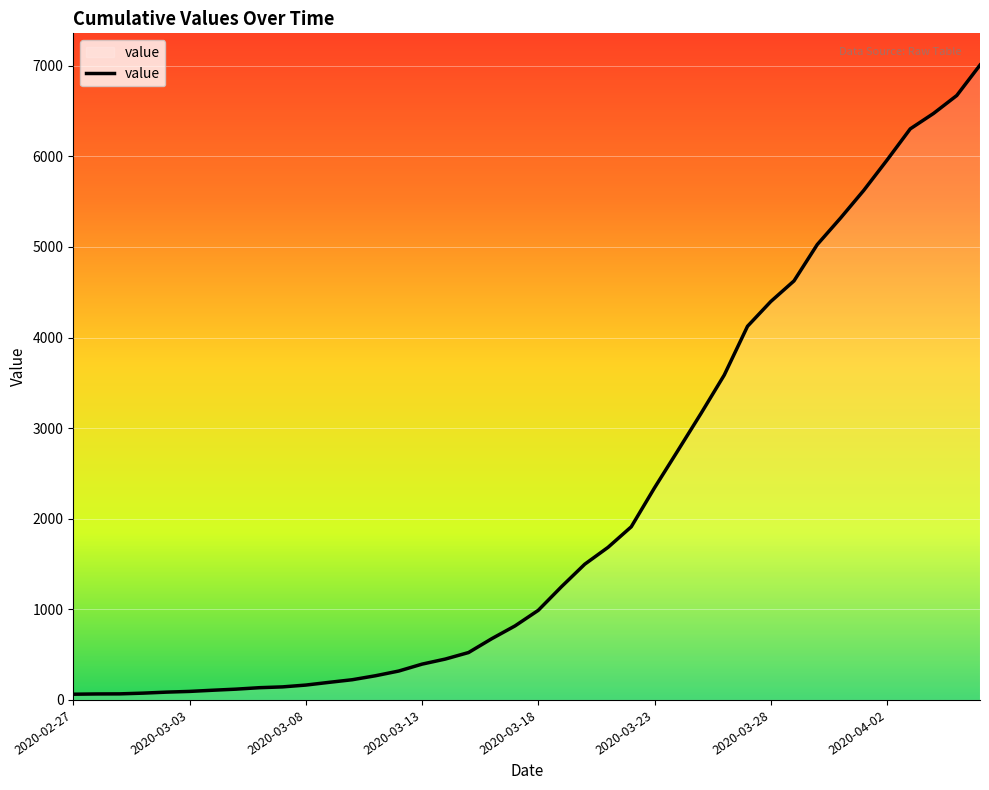

What is the difference between the maximum and minimum values?

6944